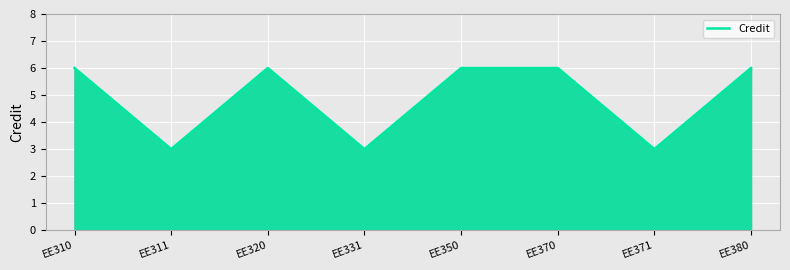

How many values are between 3 and 6?

8